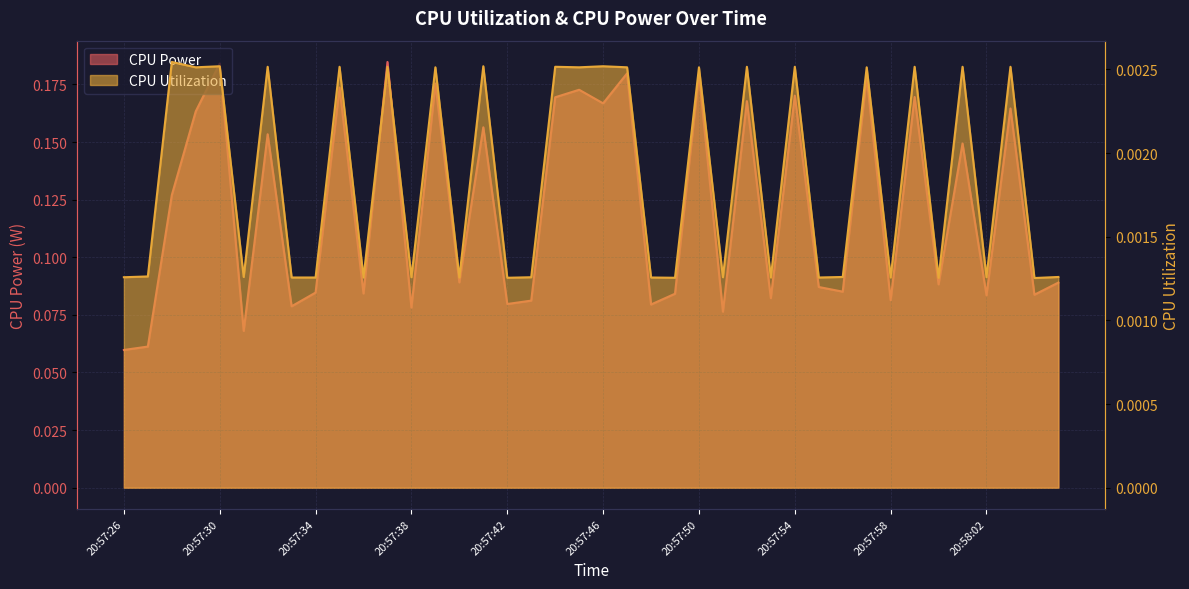

What is the label of the 15th point from the right?

20:57:51